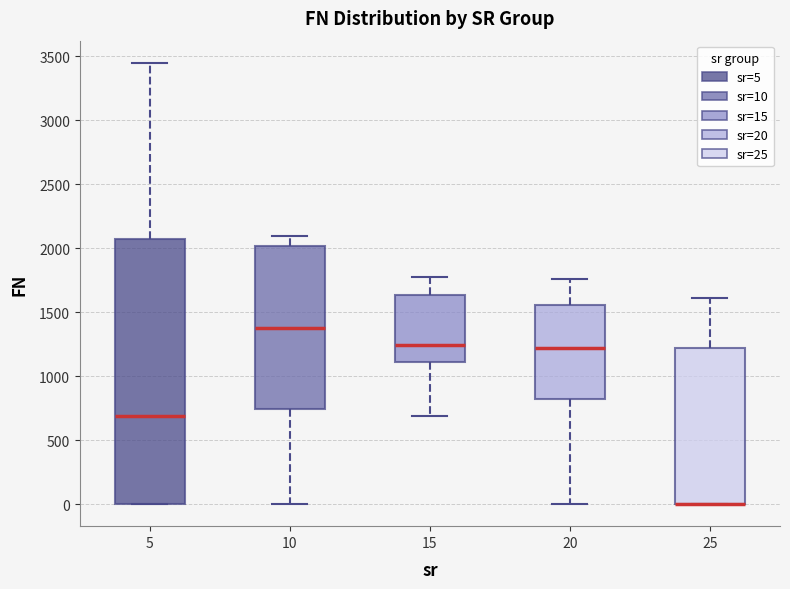

Where does the median line of the box at x = 20 sit on the y-axis? The values are not printed on the chart, so give them approximately, as read against the axis.

1200